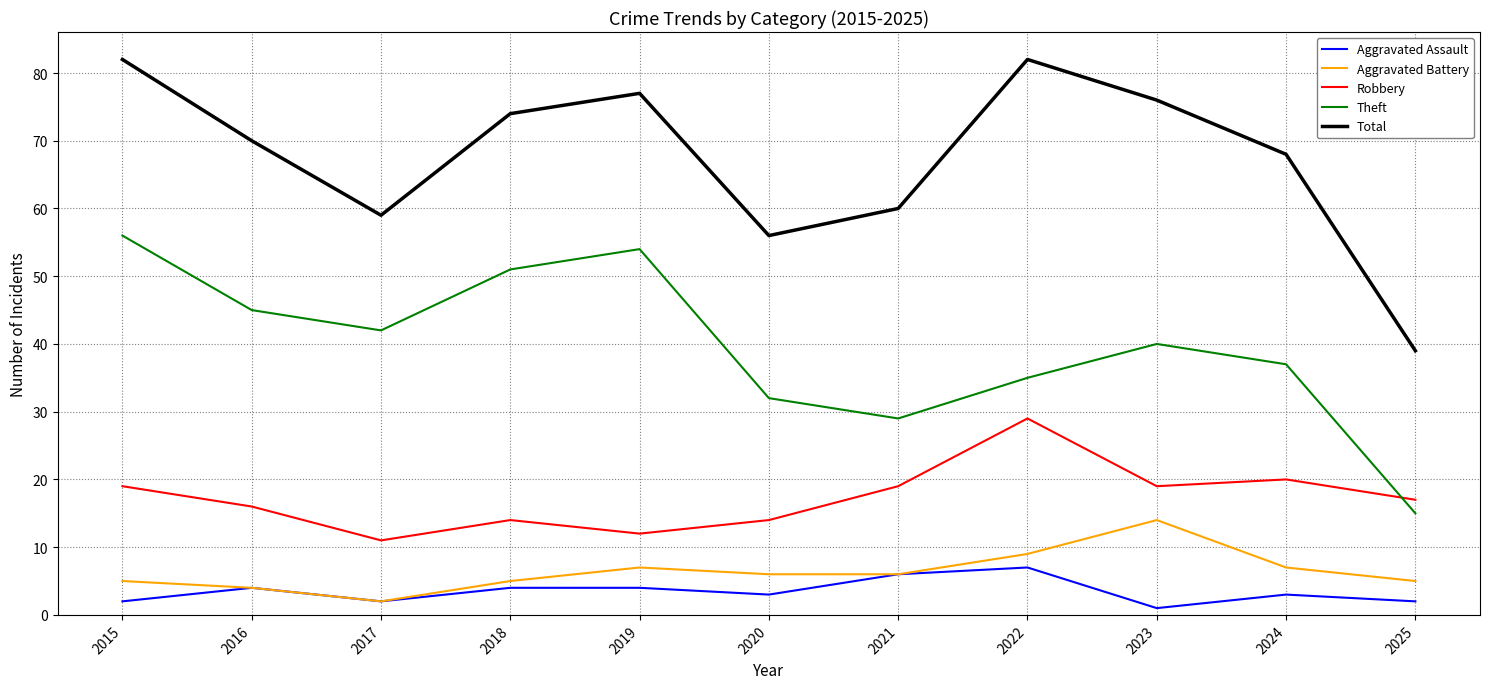

In Robbery, how many points are lower than both neighbors (excluding endpoints)?

3